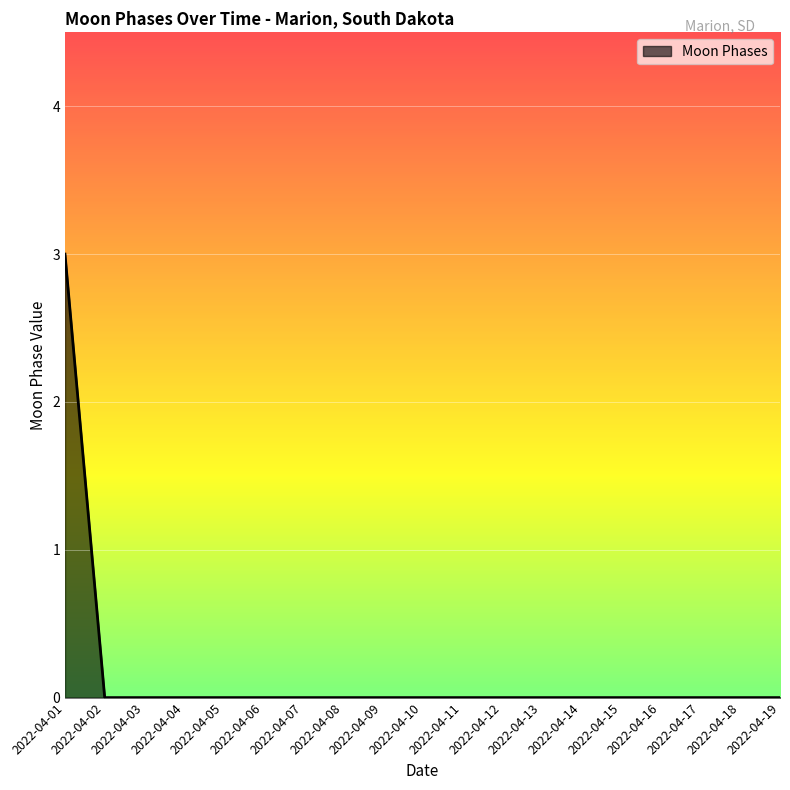

Does the chart display data point markers on the line(s)?

No